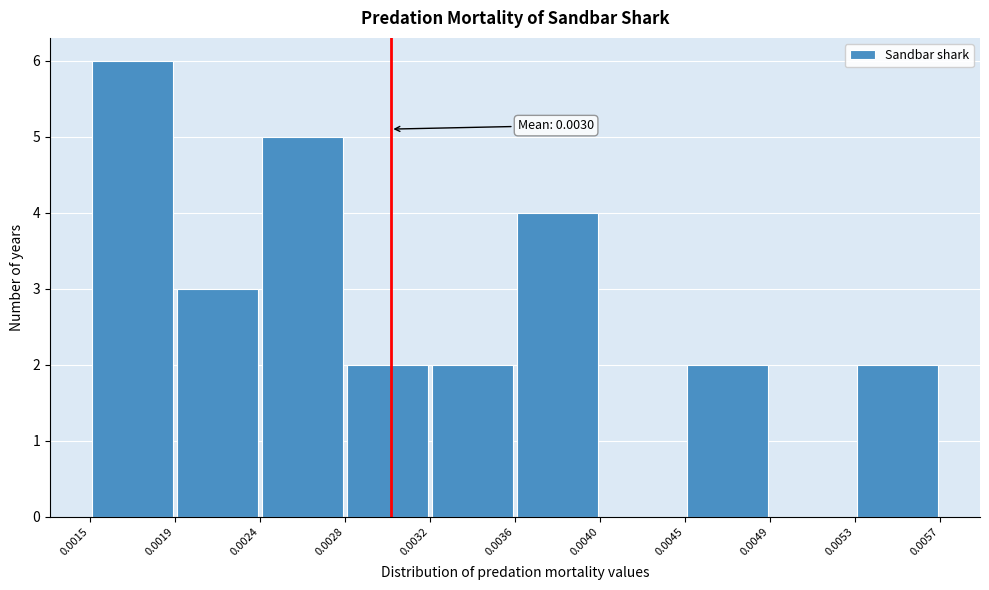

Which range on the x-axis has the tallest bar?

0.0015 to 0.0019